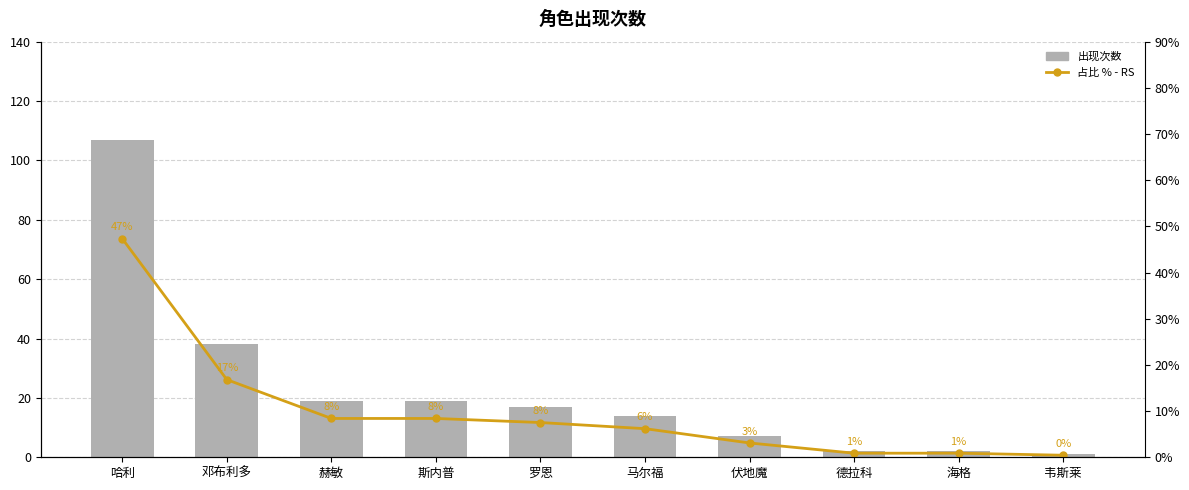

What is the difference between the maximum and minimum values in the 出现次数 series?

106.0